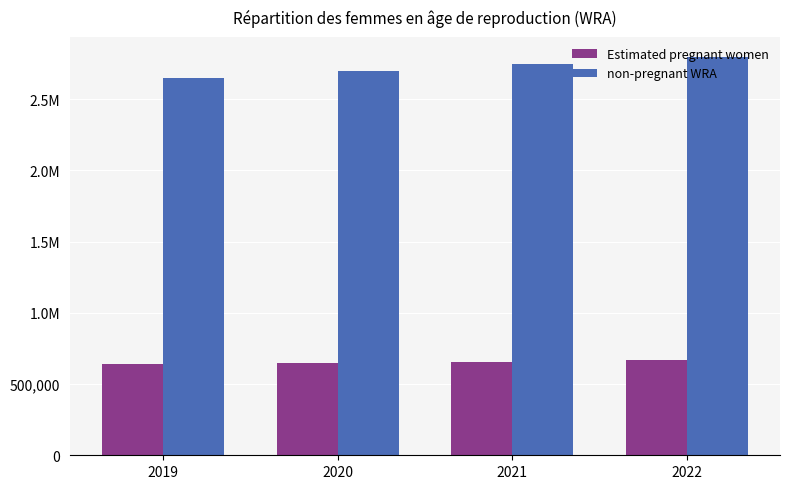

Are the bars horizontal?

No